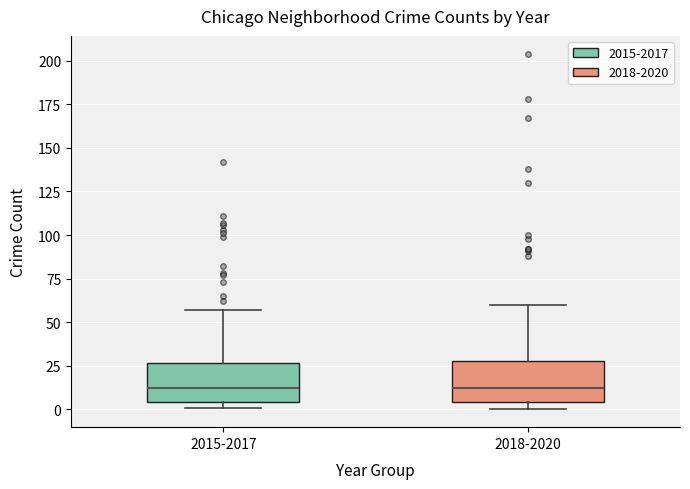

Where is the upper edge of the box for 2018-2020 on the y-axis? The values are not printed on the chart, so give them approximately, as read against the axis.

30